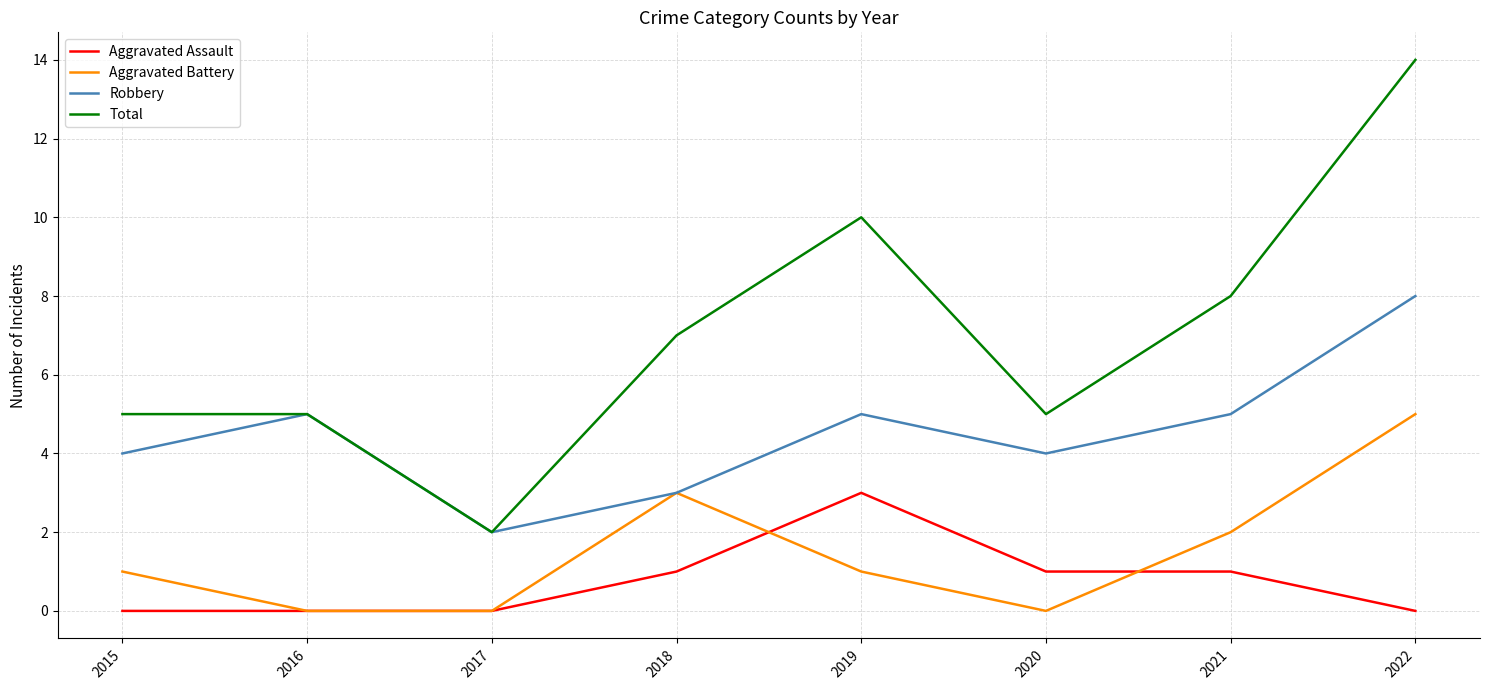

Rank the series by their maximum value, from lowest to highest.

Aggravated Assault, Aggravated Battery, Robbery, Total